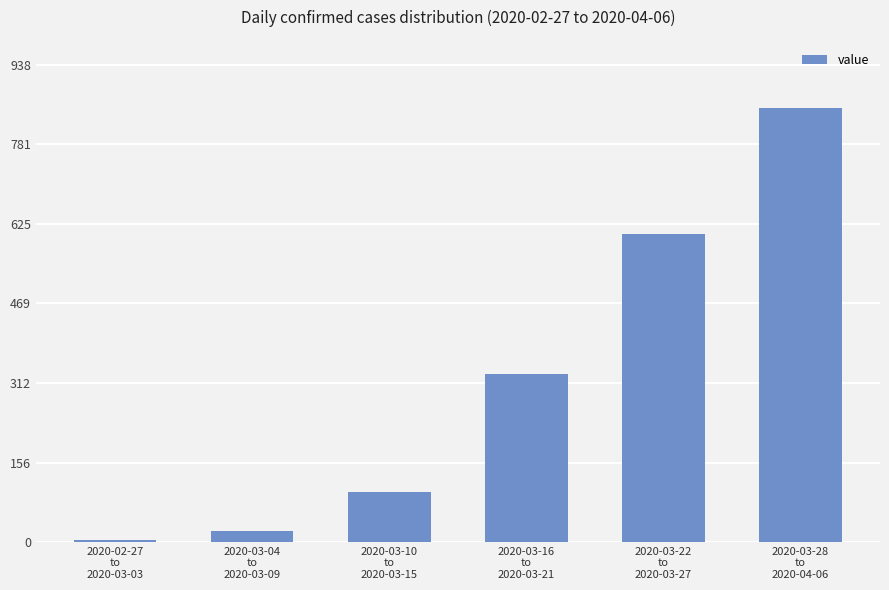

The value at 2020-03-22
to
2020-03-27 is 380. True or false?

False